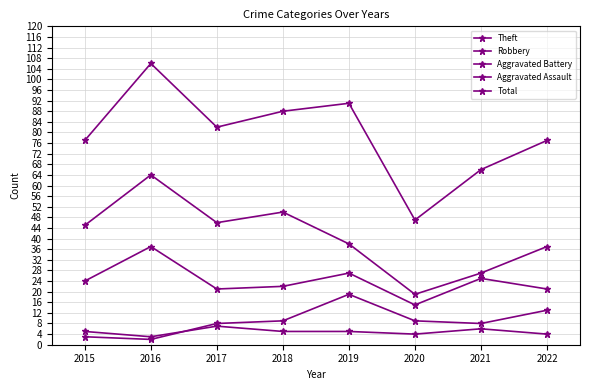

Which has a higher value, 2020 or 2017?

2017